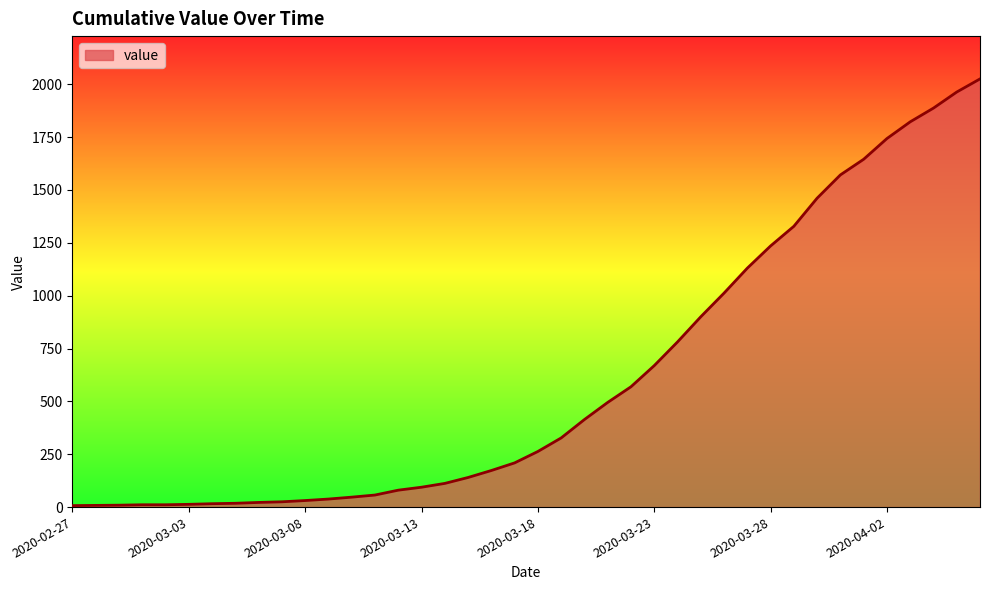

What is the difference between the maximum and minimum values?

2018